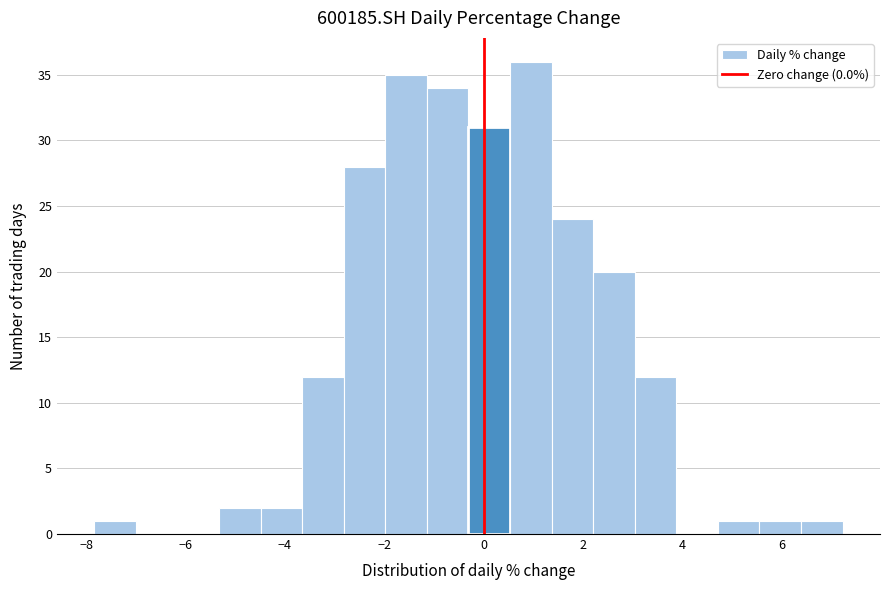

Reading left to right, transcribe this chart: for each bar, give the range it covers on the x-axis and its height. Neither the bar edges nor the heights are printed on the chart, so give them approximately, as read against the axes.

-7.8 to -7.0: 1
-7.0 to -6.2: 0
-6.2 to -5.4: 0
-5.4 to -4.4: 2
-4.4 to -3.6: 2
-3.6 to -2.8: 12
-2.8 to -2.0: 28
-2.0 to -1.2: 35
-1.2 to -0.4: 34
-0.4 to 0.6: 31
0.6 to 1.4: 36
1.4 to 2.2: 24
2.2 to 3.0: 20
3.0 to 3.8: 12
3.8 to 4.8: 0
4.8 to 5.6: 1
5.6 to 6.4: 1
6.4 to 7.2: 1